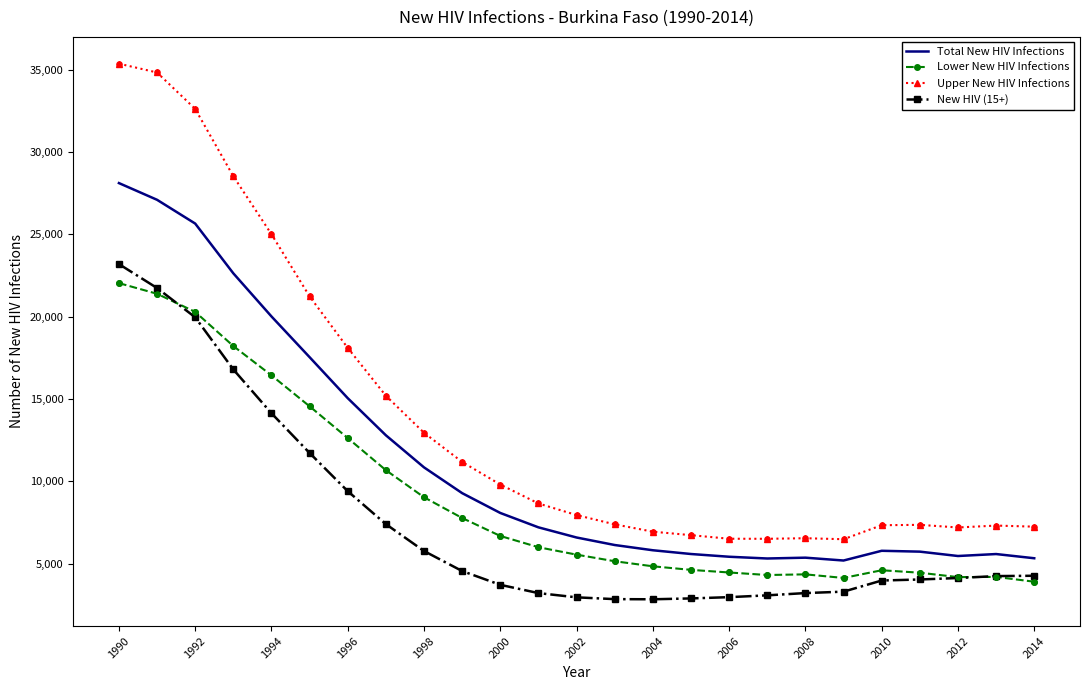

Which series has the largest total across all categories?

Upper New HIV Infections